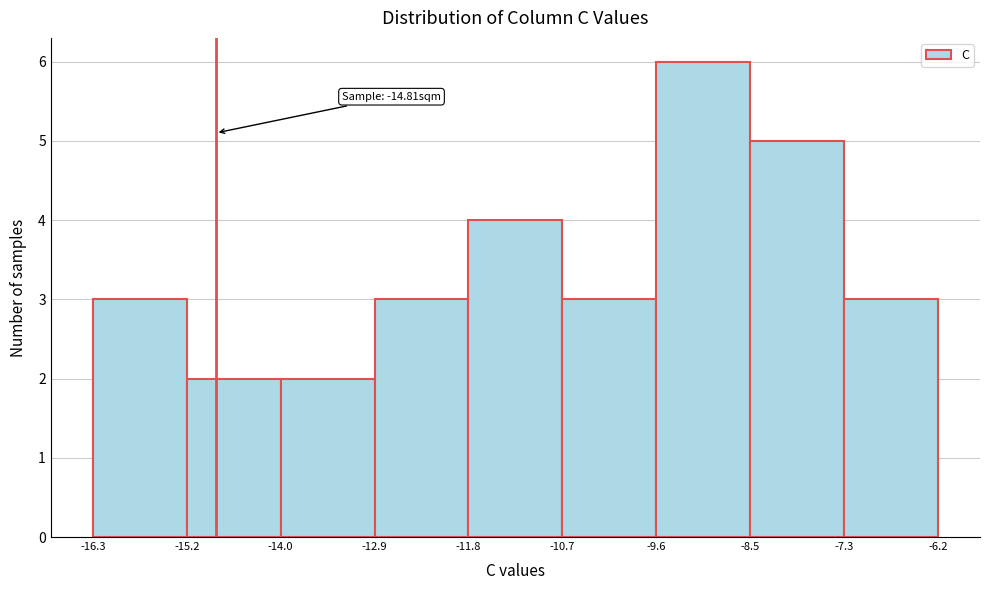

Which range on the x-axis has the tallest bar?

-9.6 to -8.5